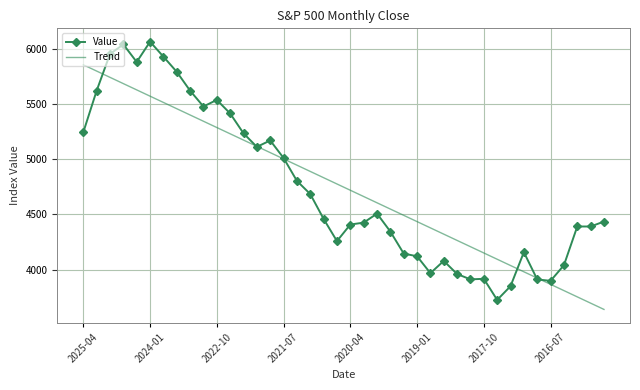

What is the maximum value shown in the chart?

6065.1